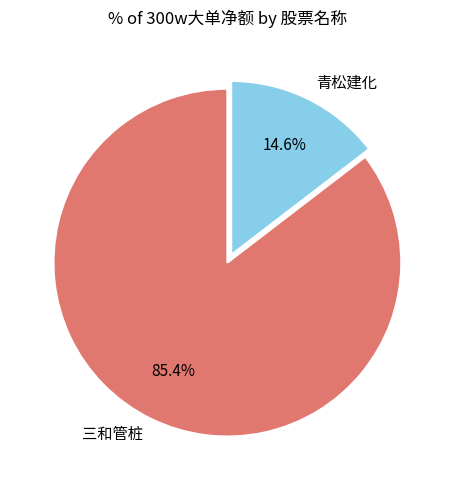

Count the number of slices in the pie.

2